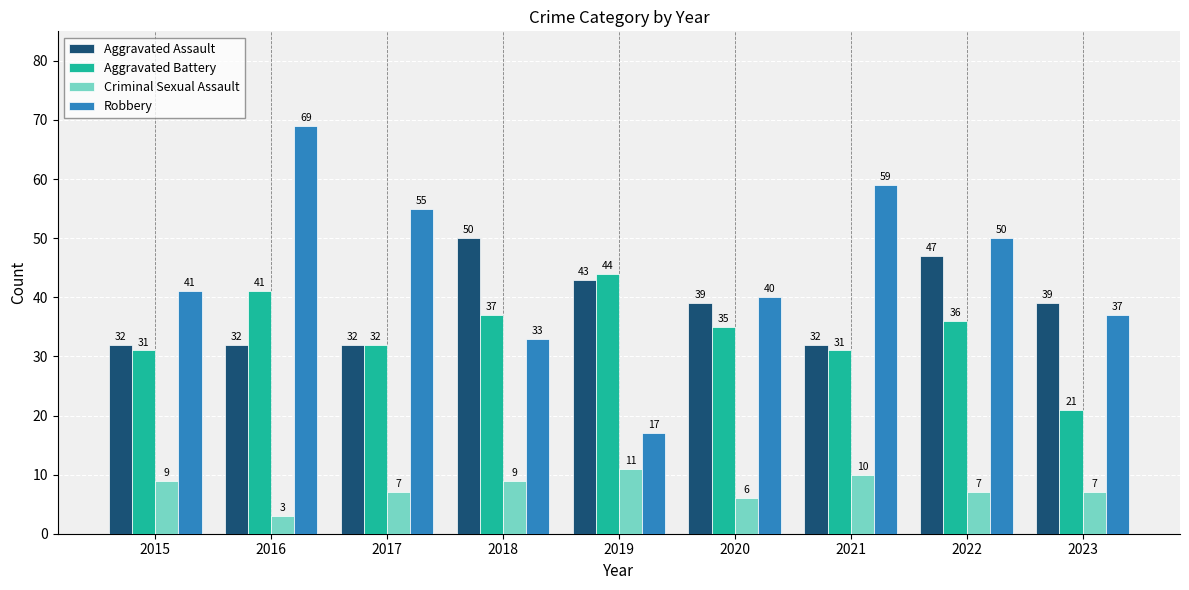

At which label does Aggravated Battery first exceed 35?

2016